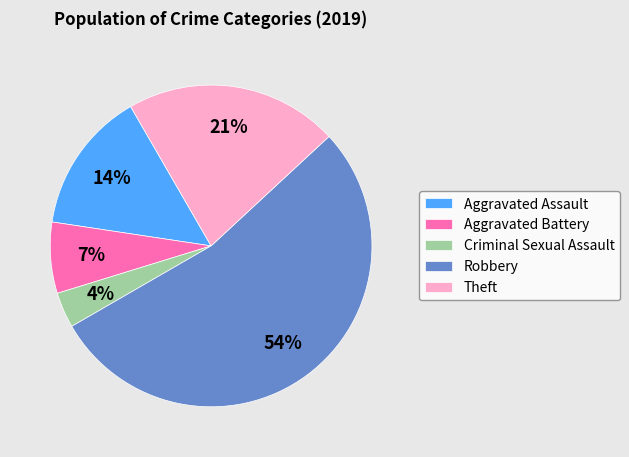

True or false: Criminal Sexual Assault accounts for 9% of the total.

False